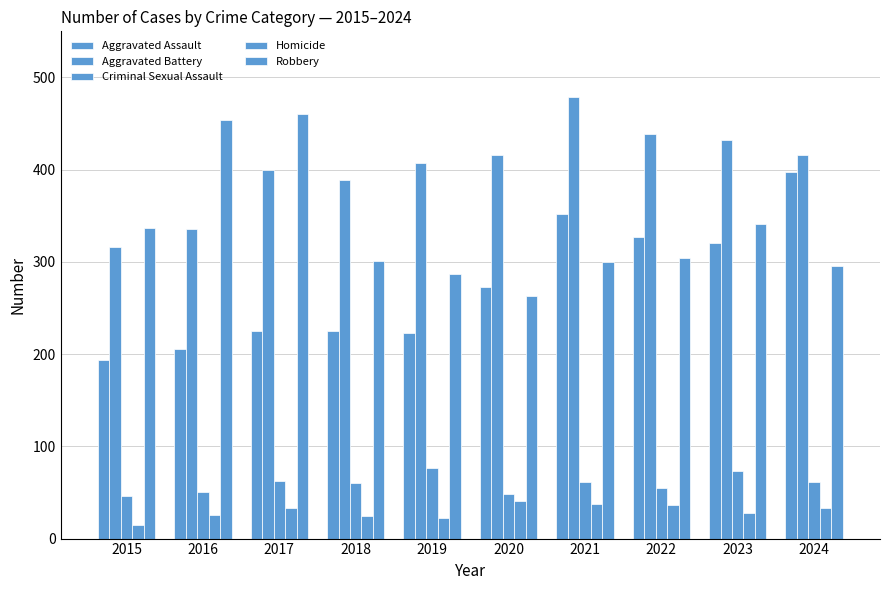

What is the minimum value shown in the chart?

15